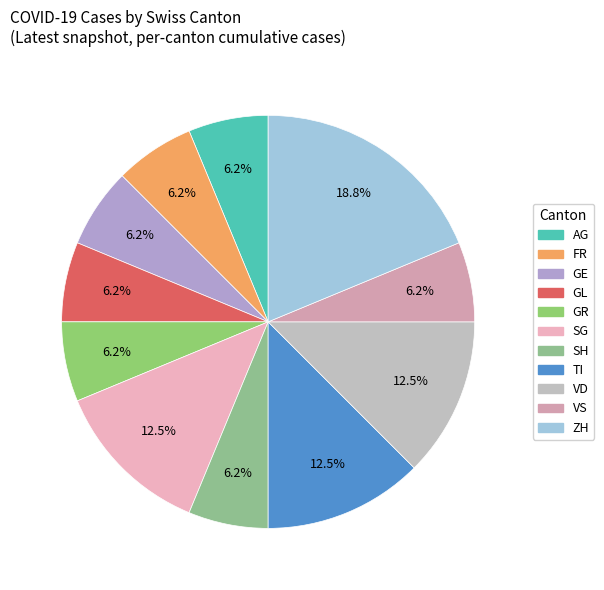

How many segments does this pie chart have?

11